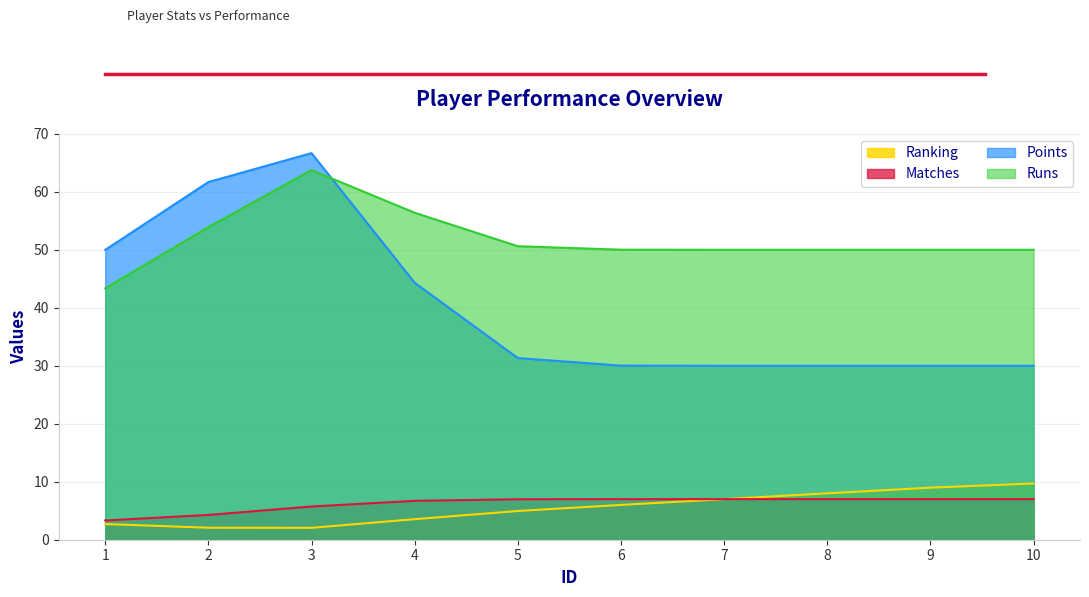

Reading right to left, what are all the values shown in this chart?

Ranking: 10=9.7	9=9.0	8=8.0	7=7.0	6=6.0	5=5.0	4=3.5	3=2.0	2=2.1	1=2.7
Matches: 10=7.0	9=7.0	8=7.0	7=7.0	6=7.0	5=7.0	4=6.7	3=5.7	2=4.3	1=3.3